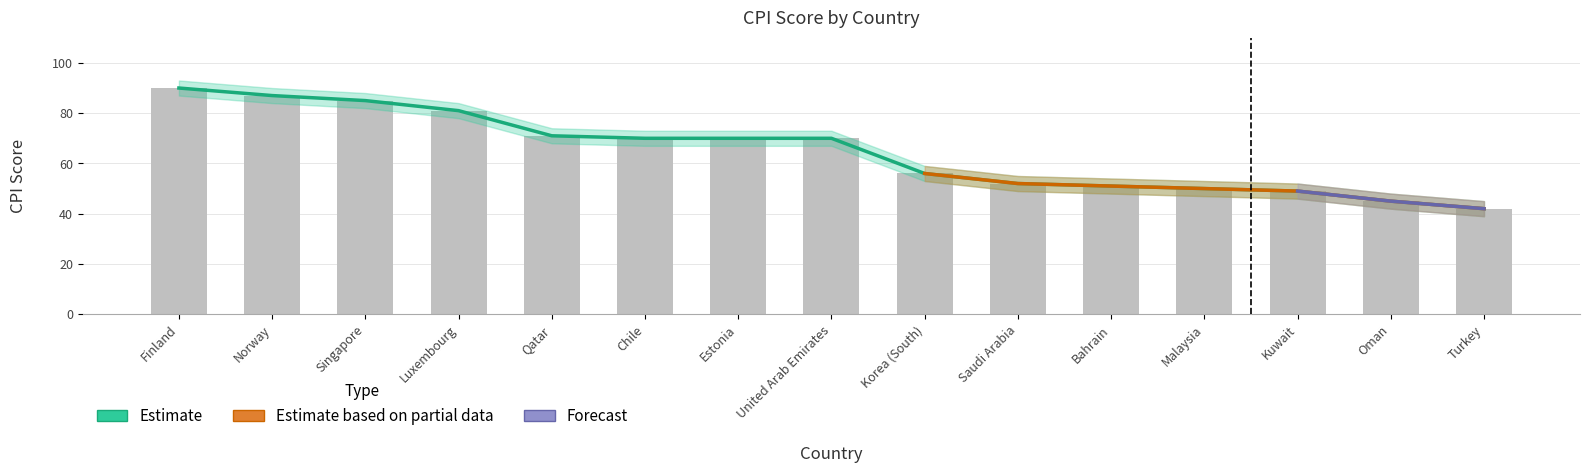

At which label is CPI Score closest to 66?

Chile